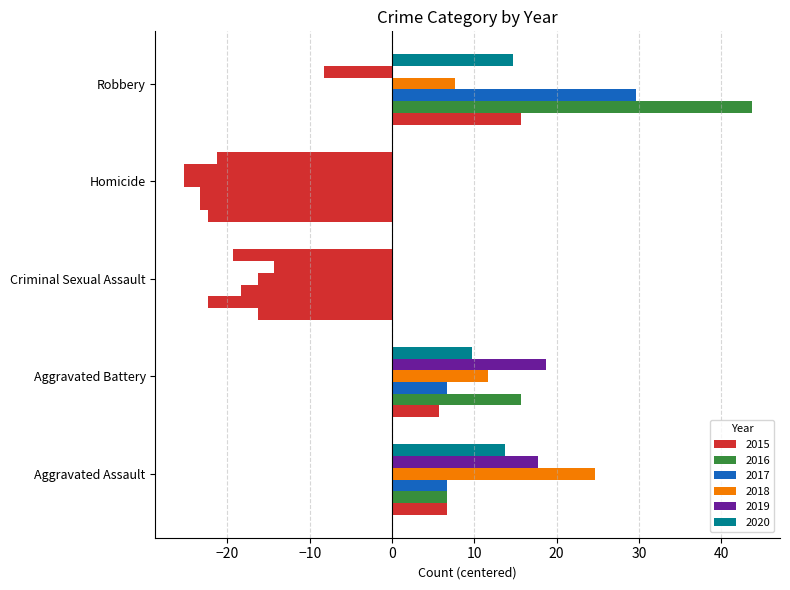

What is the label of the 2nd bar from the left?

Aggravated Battery